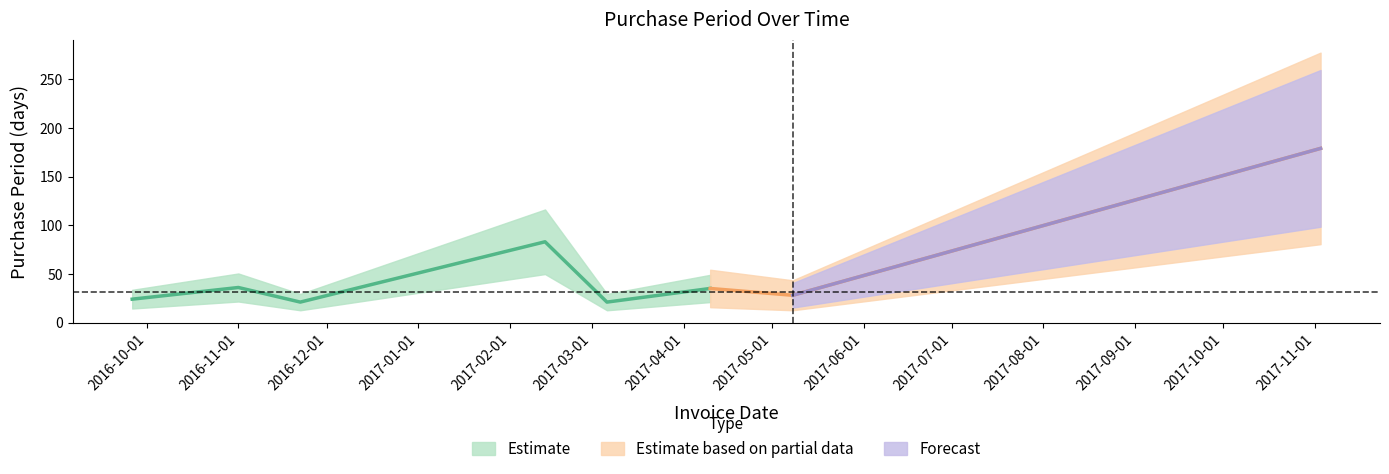

How many points are higher than both their immediate neighbors (excluding endpoints)?

3